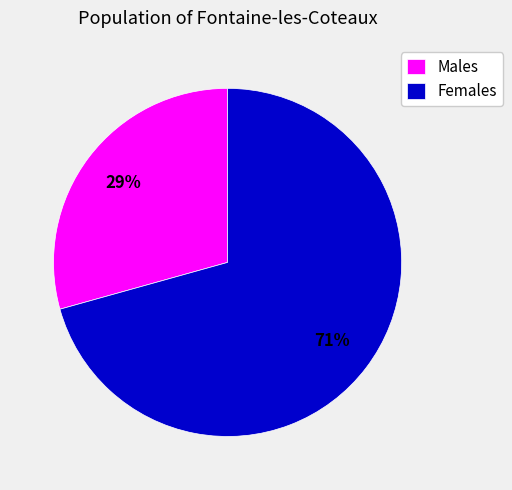

Which category has the biggest portion of the pie?

Females